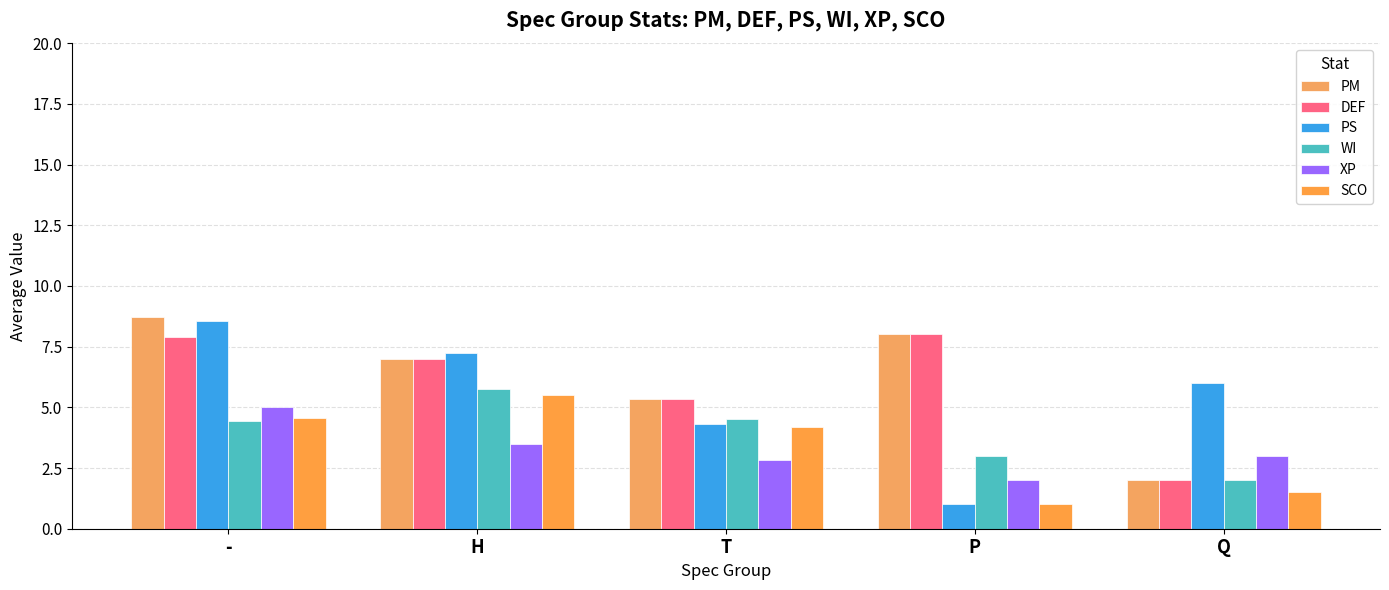

How many values in the DEF series are below 7?

2